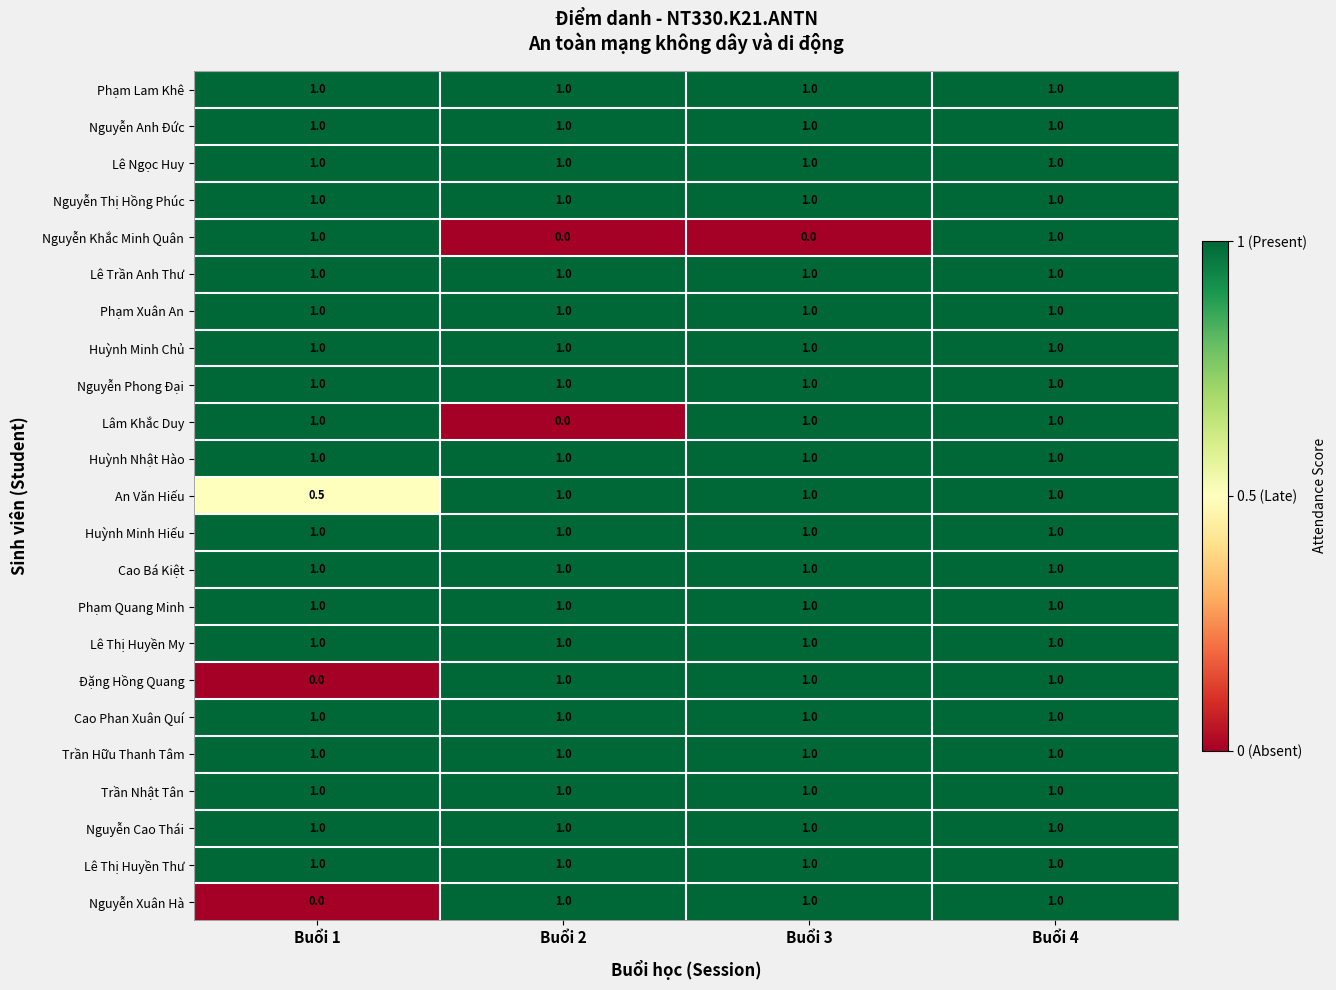

What is the total value across all series at Buổi 2?

21.0